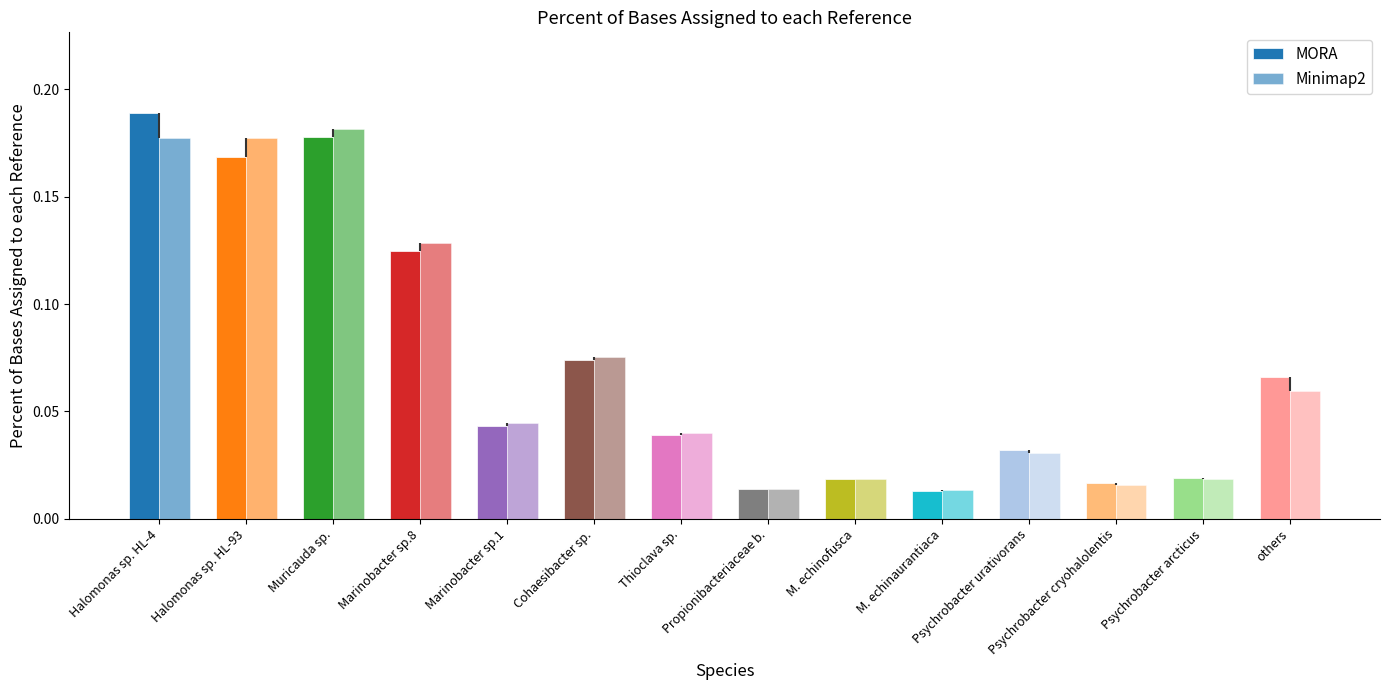

Between Muricauda sp. and M. echinaurantiaca, which is larger?

Muricauda sp.